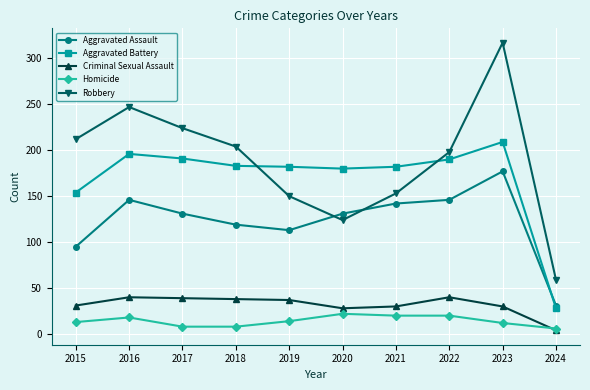

Read the Aggravated Battery value at 2021.

182